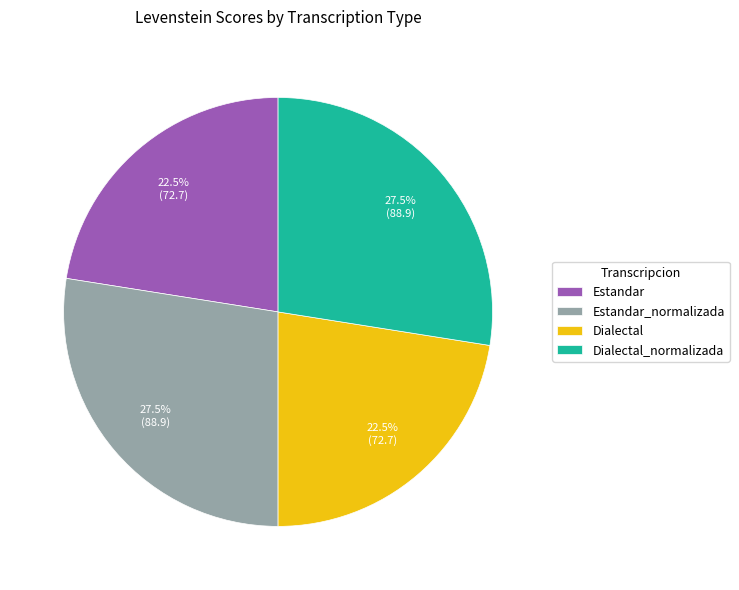

Which has a higher value, Dialectal or Dialectal_normalizada?

Dialectal_normalizada